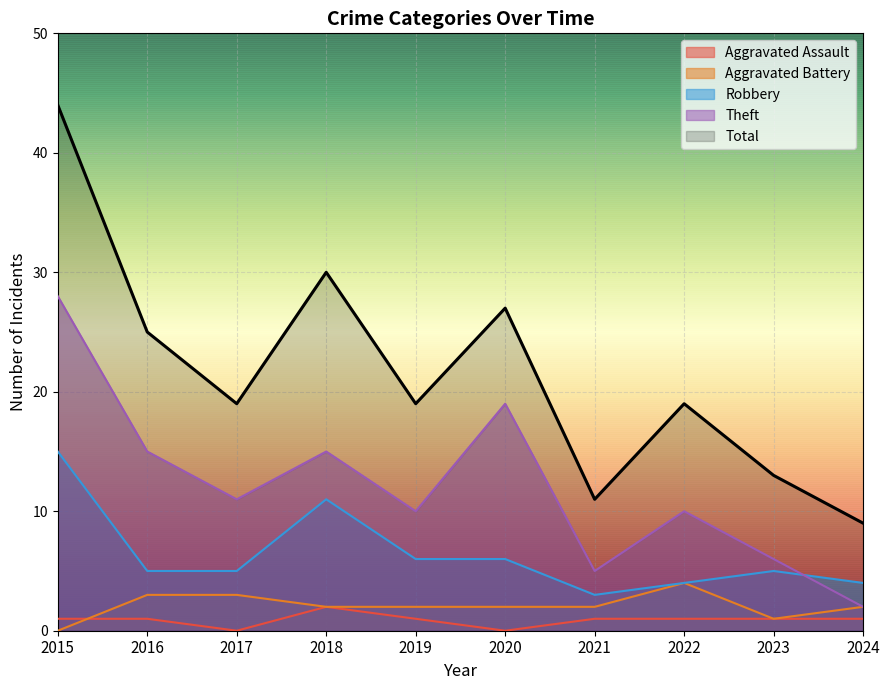

What is the value of the Robbery point at the 8th from the left?

4